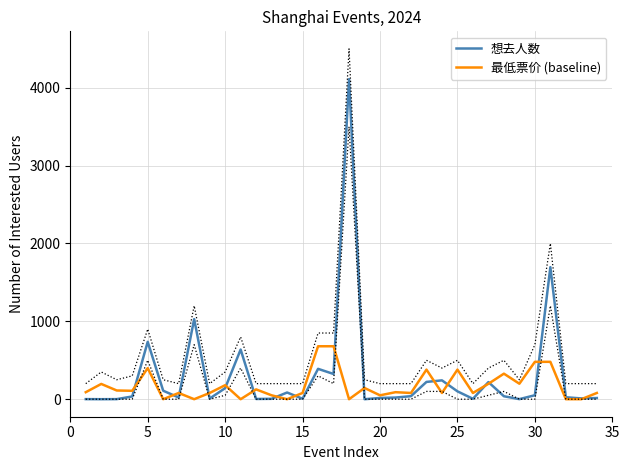

What is the maximum value for 想去人数?

4111